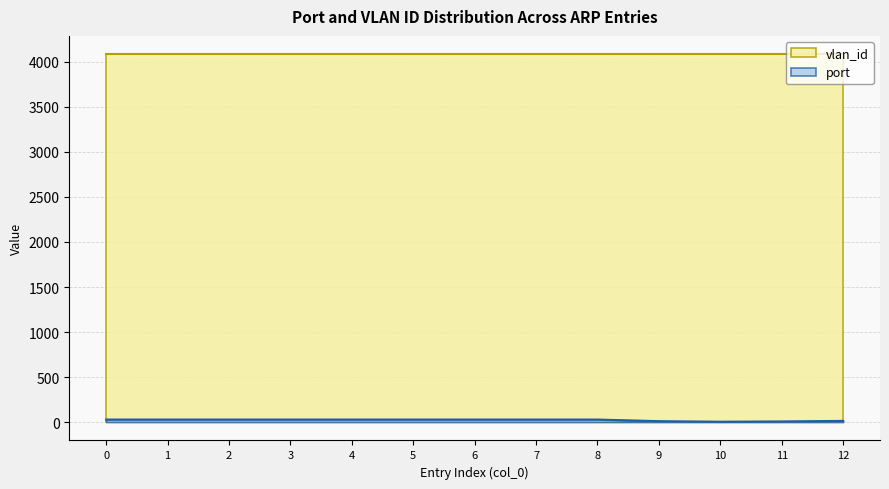

True or false: the data has more than 0 interior local peaks.

False